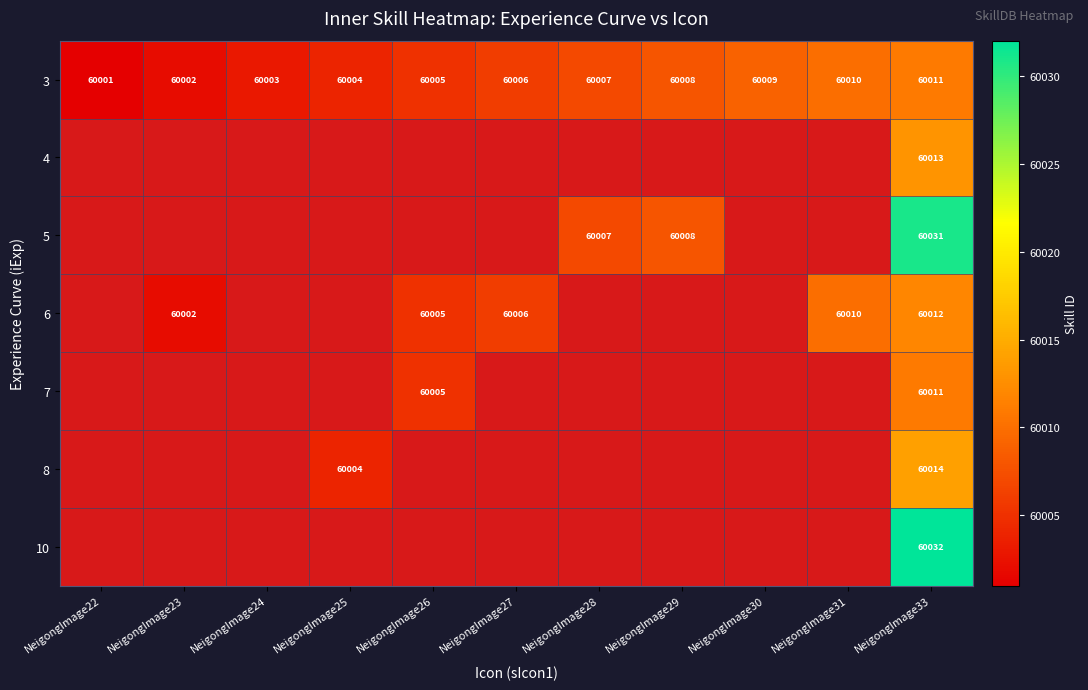

What is the smallest value displayed?

60001.0